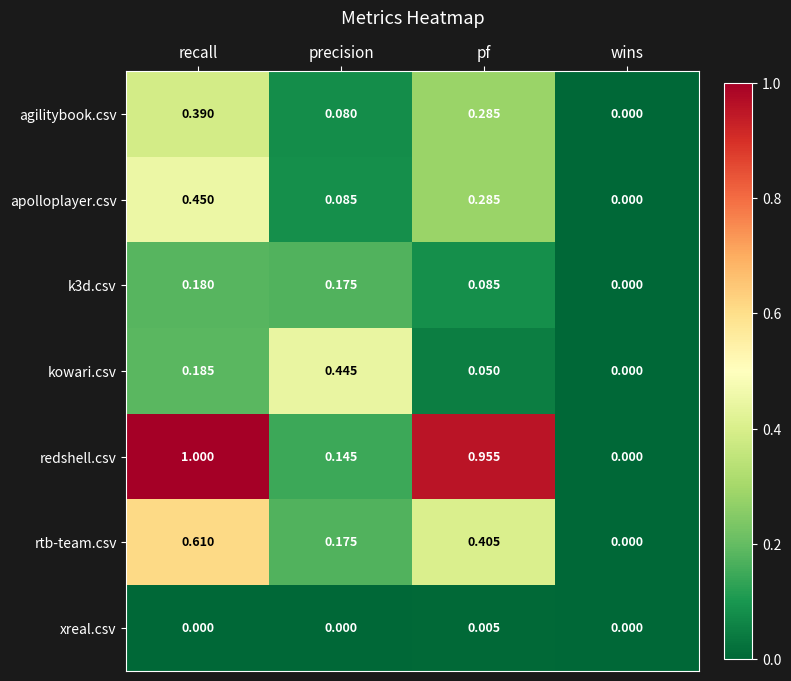

Which label corresponds to the largest value in the chart?

recall